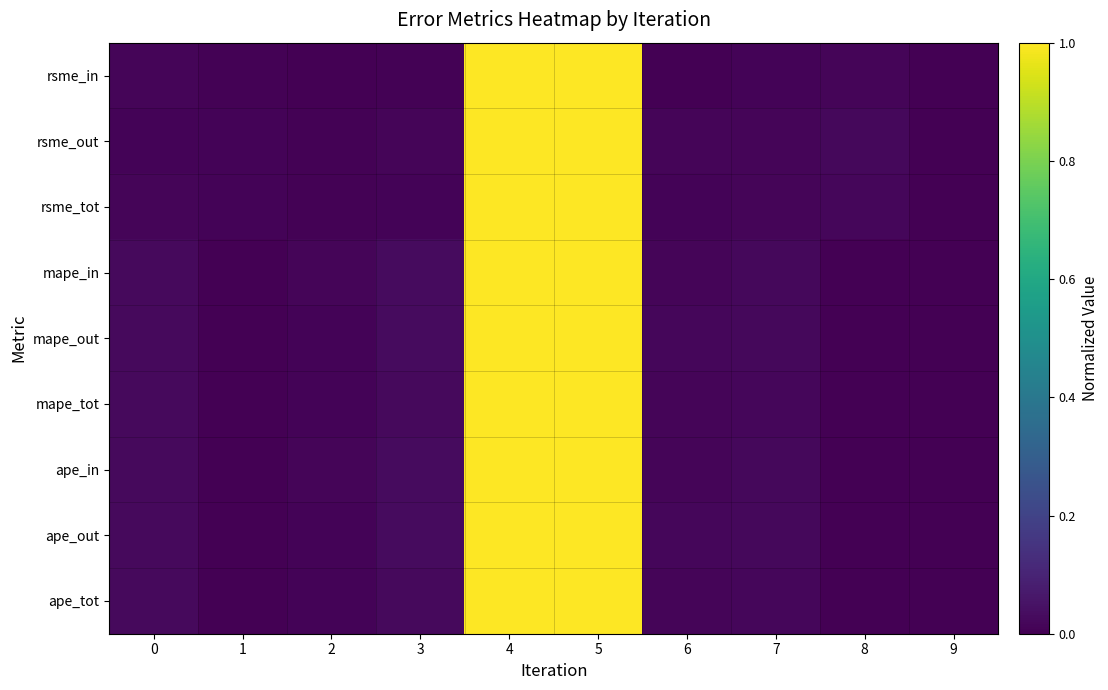

List the series in order of their peak value, lowest first.

row_0, row_1, row_2, row_3, row_4, row_5, row_6, row_7, row_8